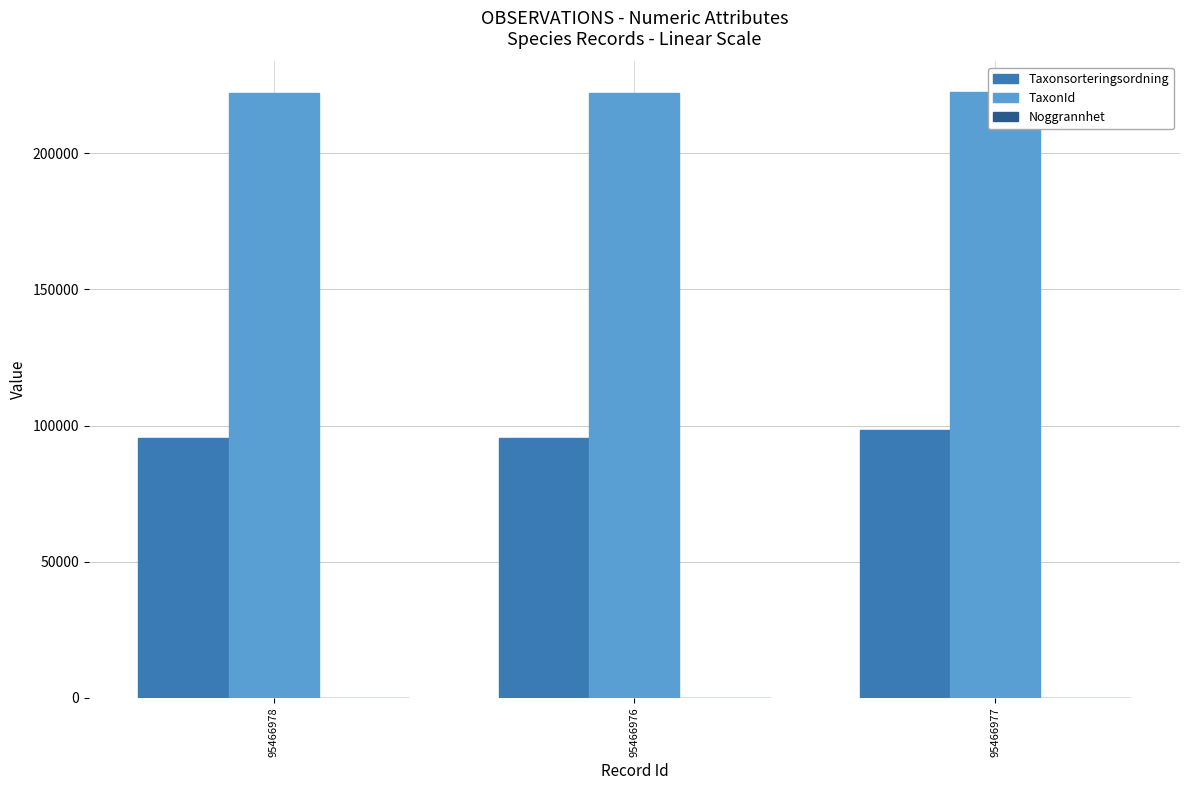

What is the value of the TaxonId bar at the 3rd from the left?

222498